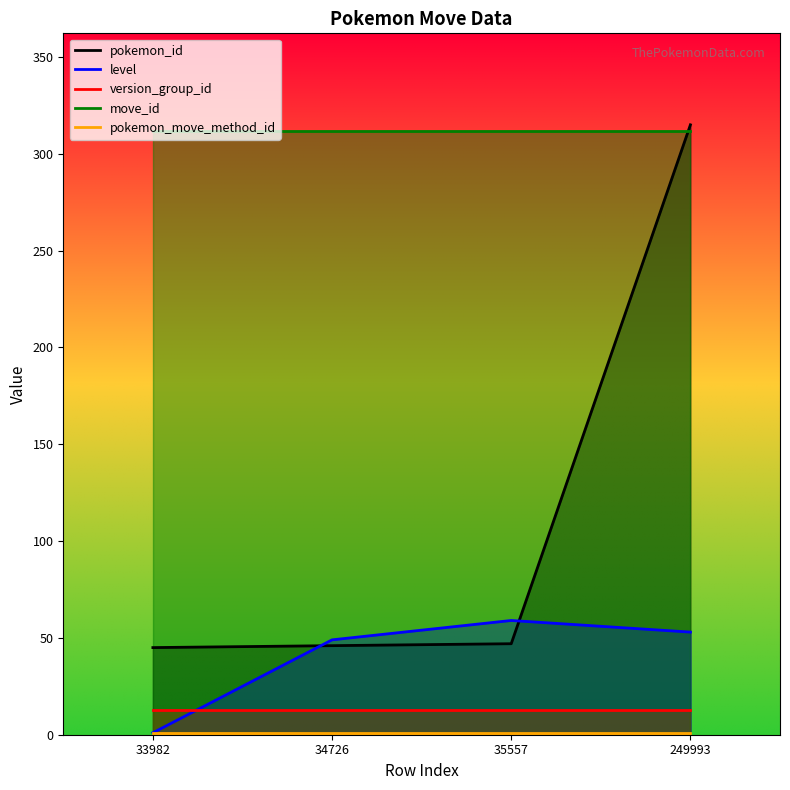

Which label corresponds to the largest value in the chart?

249993